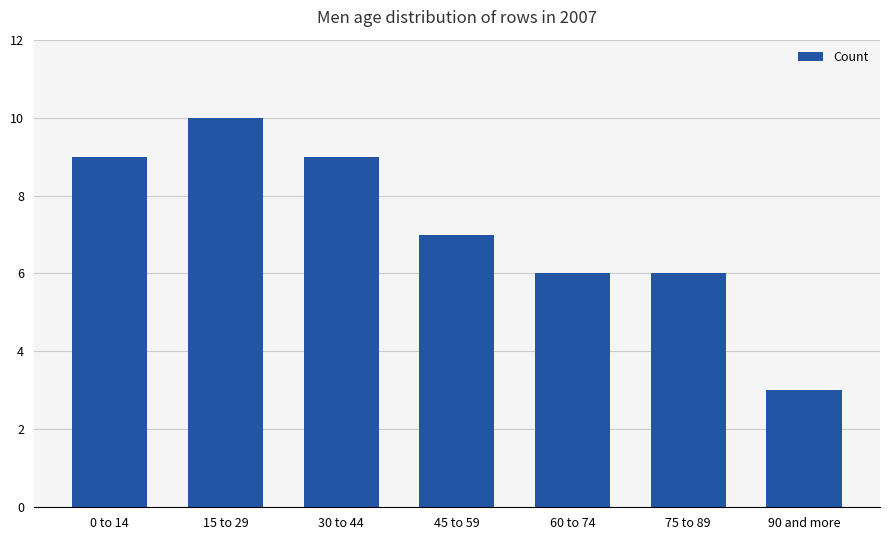

Which category has the lowest value across all series?

90 and more